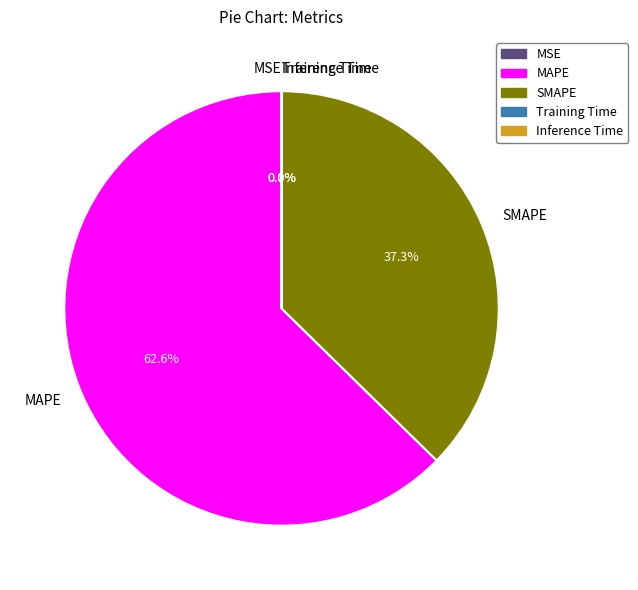

Which slice is the largest?

MAPE